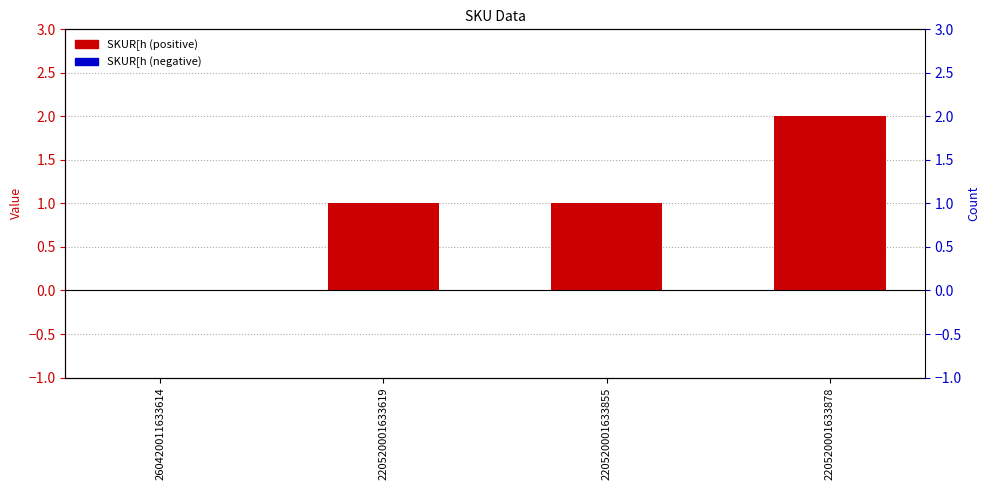

How many series are shown in this chart?

1